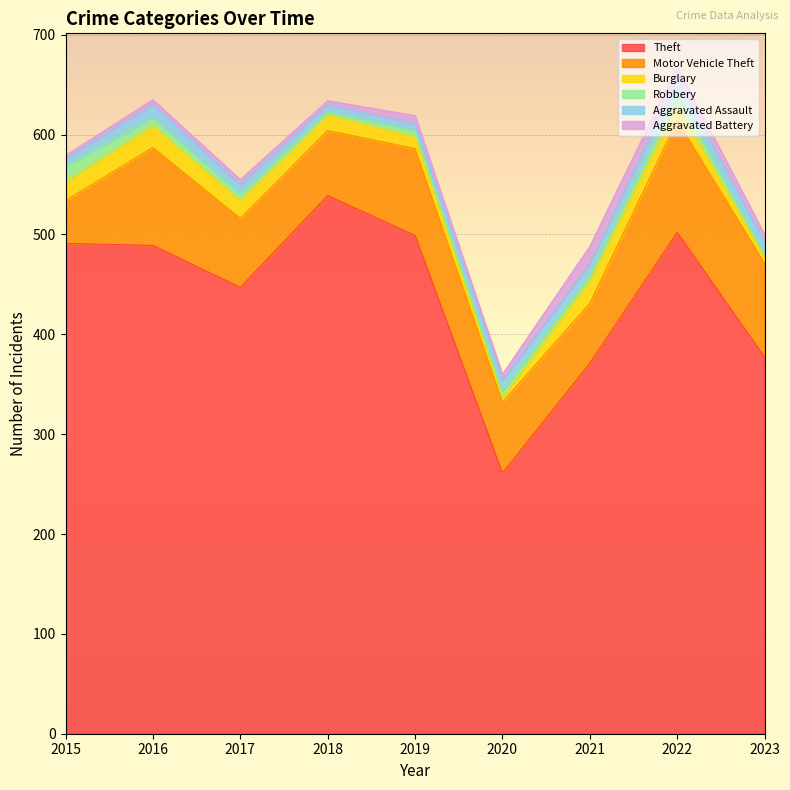

Which series has the largest total across all categories?

Theft